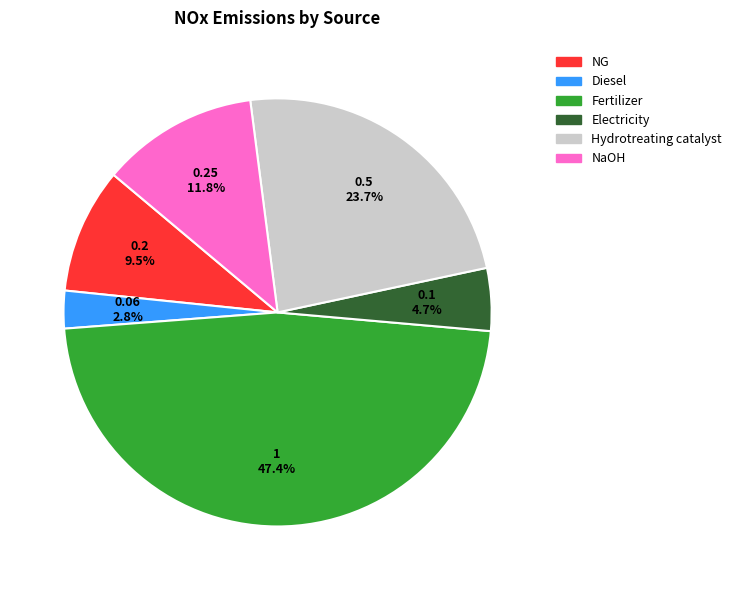

What percentage is the NaOH slice, to the nearest percent?

12%